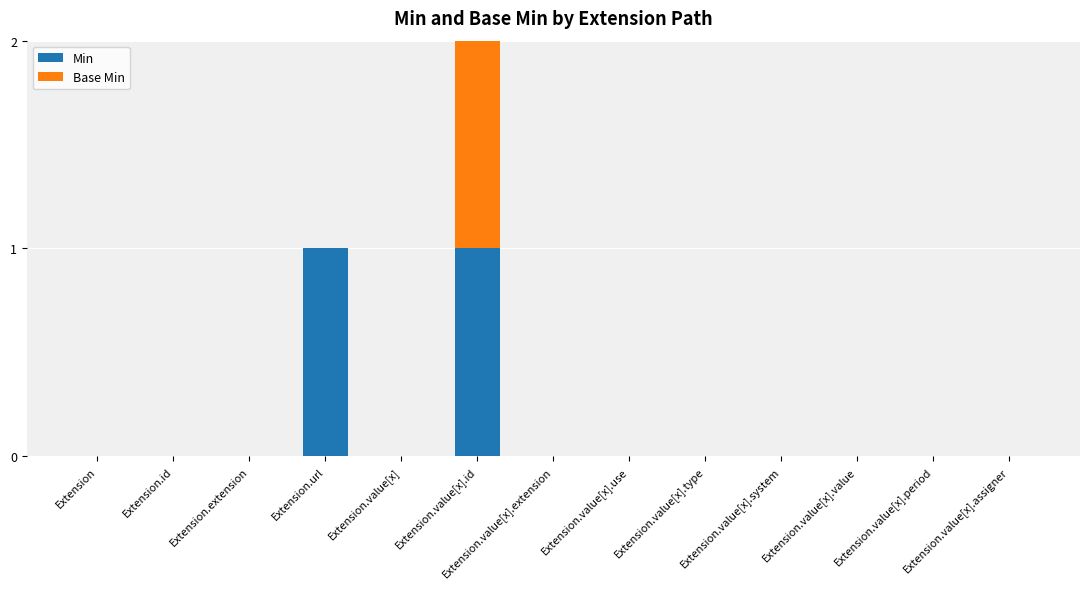

Is it true that Min equals 1 at Extension.value[x]?

False